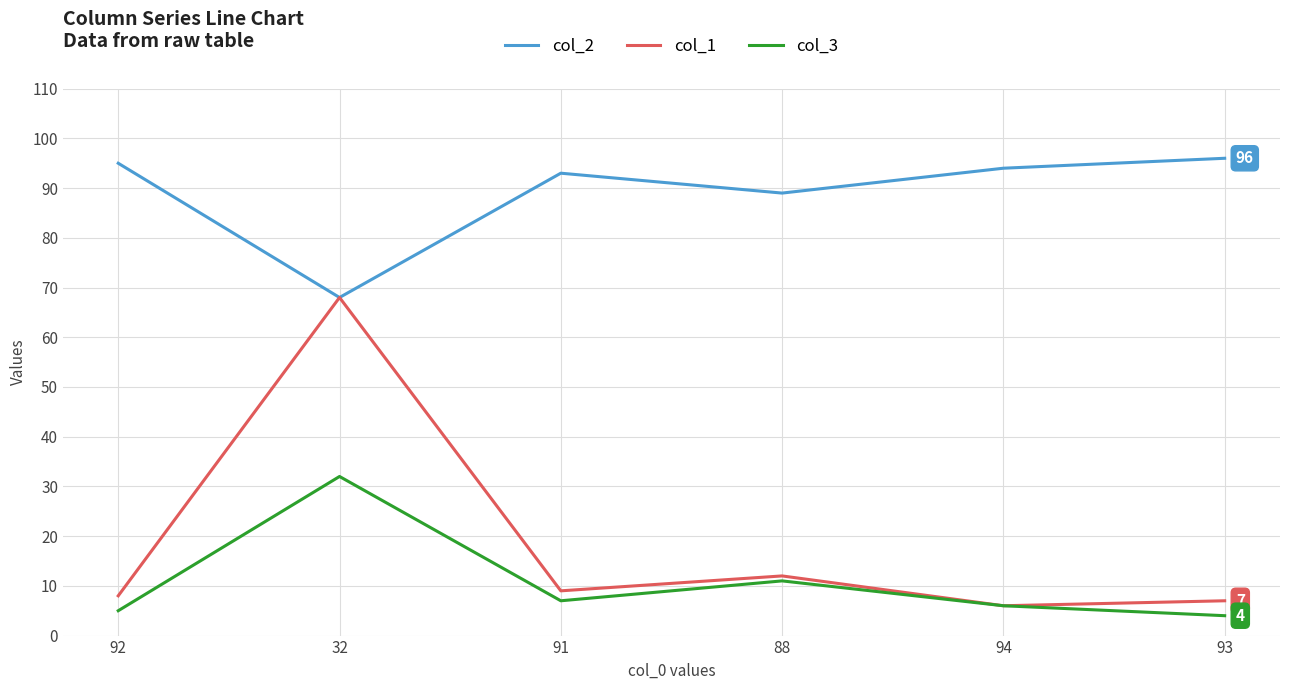

How many lines are shown in the chart?

3